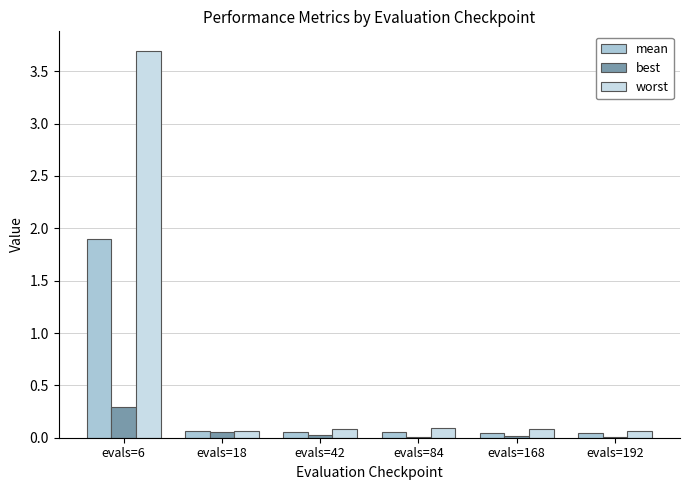

What are all the series names shown in the legend?

mean, best, worst